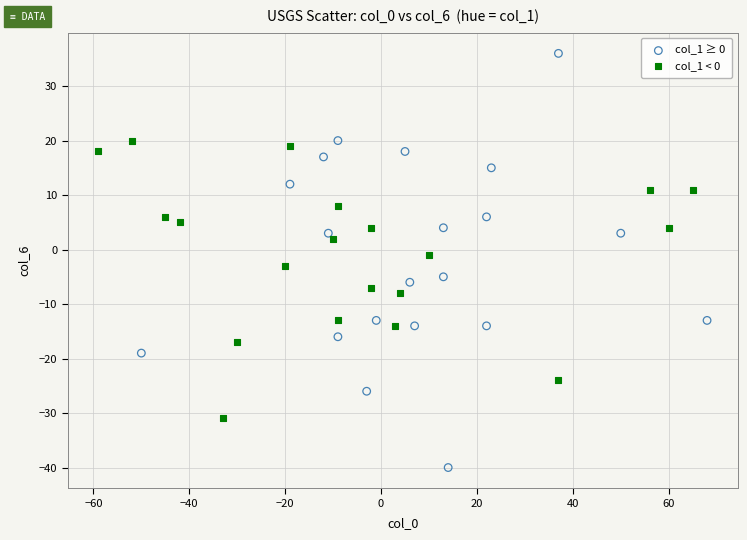

What are all the series names shown in the legend?

col_1 ≥ 0, col_1 < 0